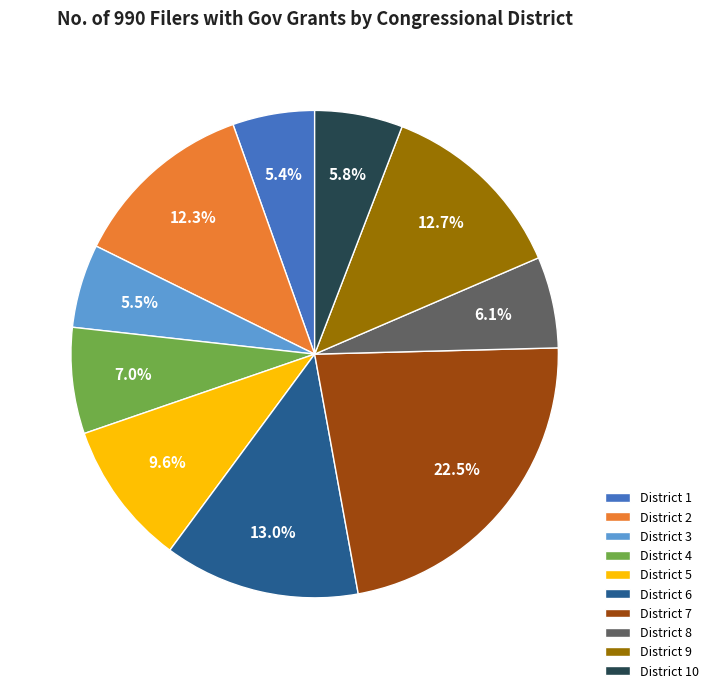

To the nearest percent, what is the average slice percentage?

10%